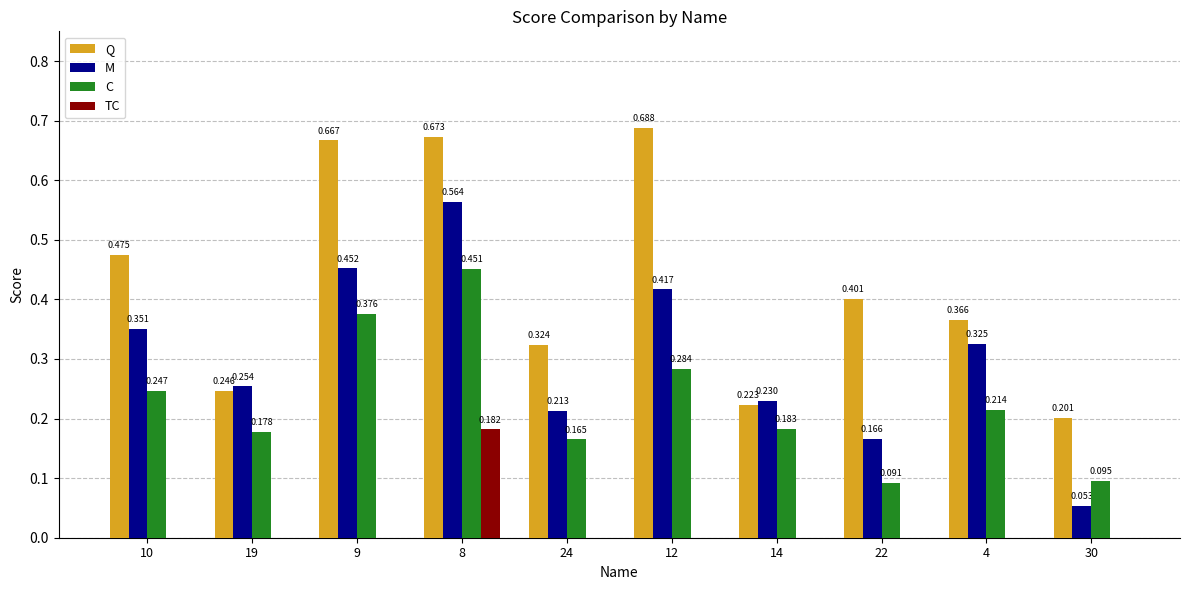

How many groups of bars are there?

10